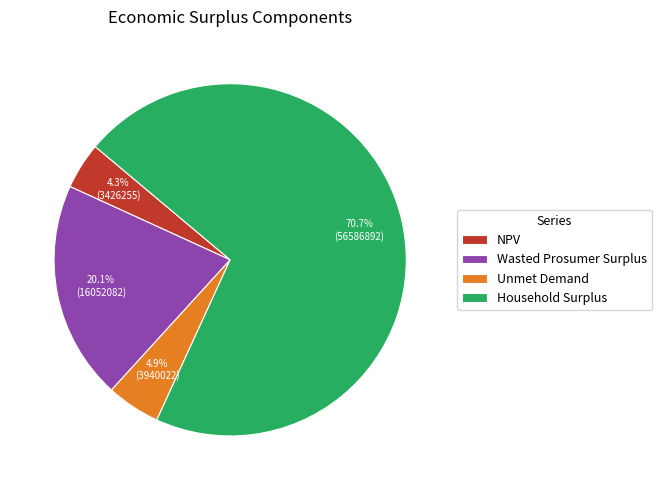

To the nearest percent, what percentage of the pie is NPV?

4%